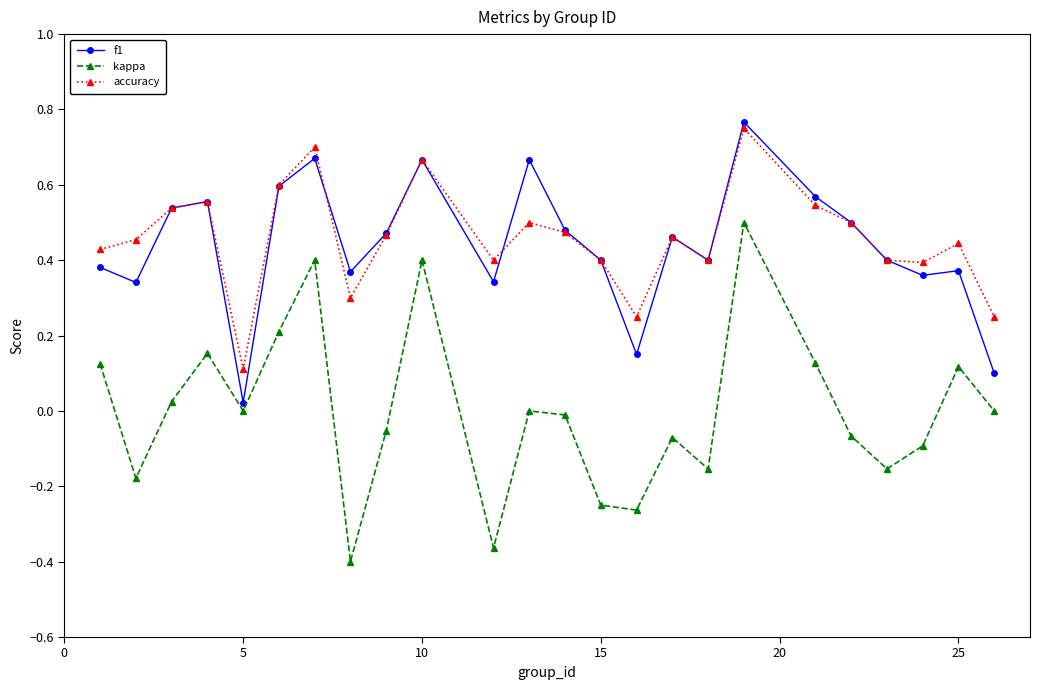

How many lines are shown in the chart?

3